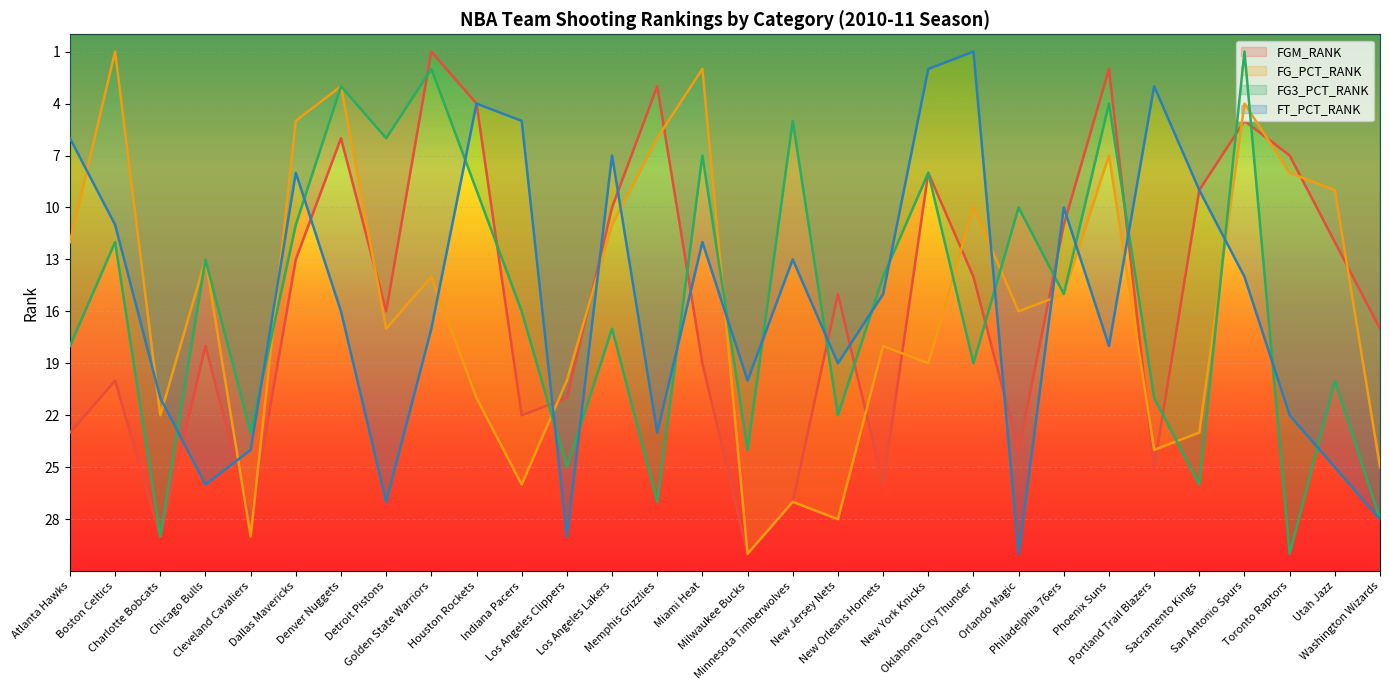

What is the difference between the maximum and minimum values in the FT_PCT_RANK series?

29